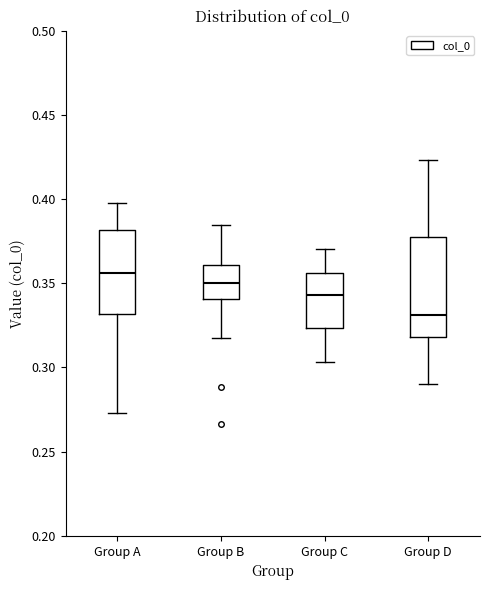

Reading left to right, transcribe this box plot: for each box, give where its median line is, the range the box spans, and where its two whiskers end, as read against the y-axis. The values are not printed on the chart, so give them approximately, as read against the axis.

Group A: median 0.355, box 0.330 to 0.380, whiskers 0.275 to 0.400
Group B: median 0.350, box 0.340 to 0.360, whiskers 0.315 to 0.385
Group C: median 0.345, box 0.325 to 0.355, whiskers 0.305 to 0.370
Group D: median 0.330, box 0.320 to 0.375, whiskers 0.290 to 0.425